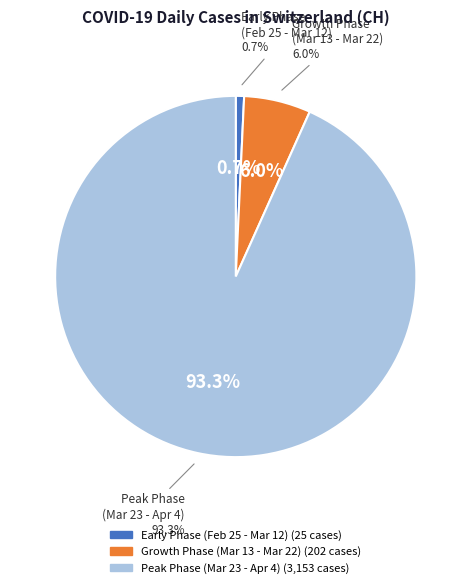

Does 2020-03-22 represent more than half of the total?

No